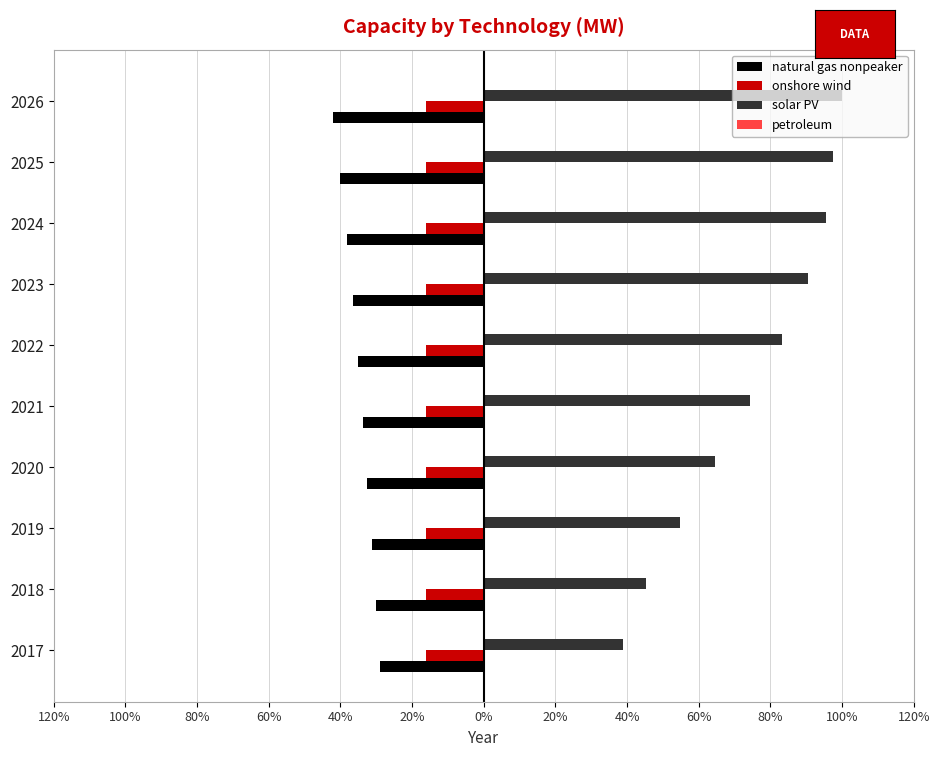

What is the value of the onshore wind bar at the 1st from the left?

-16.0